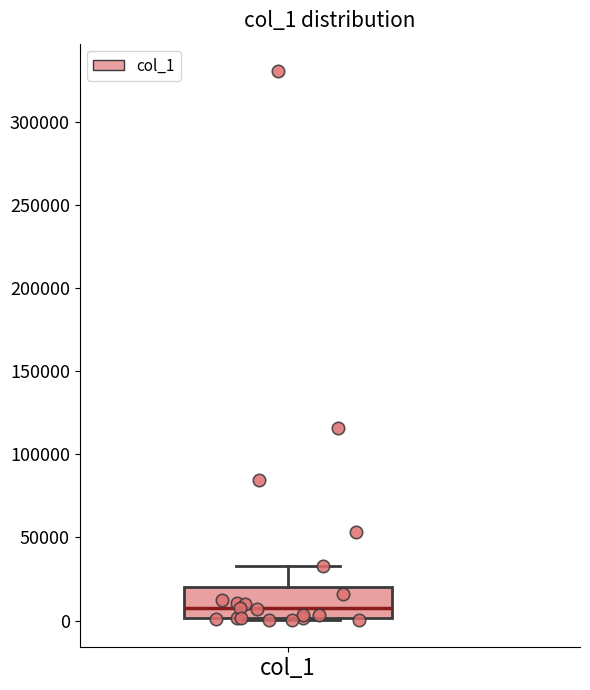

Where does the median line of the box for col_1 sit on the y-axis? The values are not printed on the chart, so give them approximately, as read against the axis.

10000